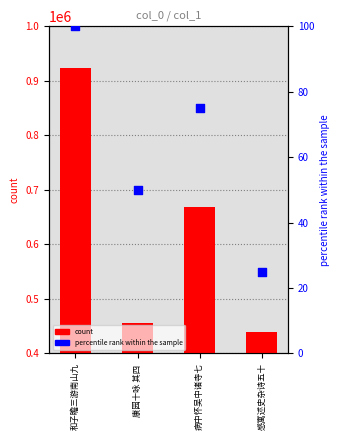

At which category is the sum across all series the highest?

和子瞻三游南山九